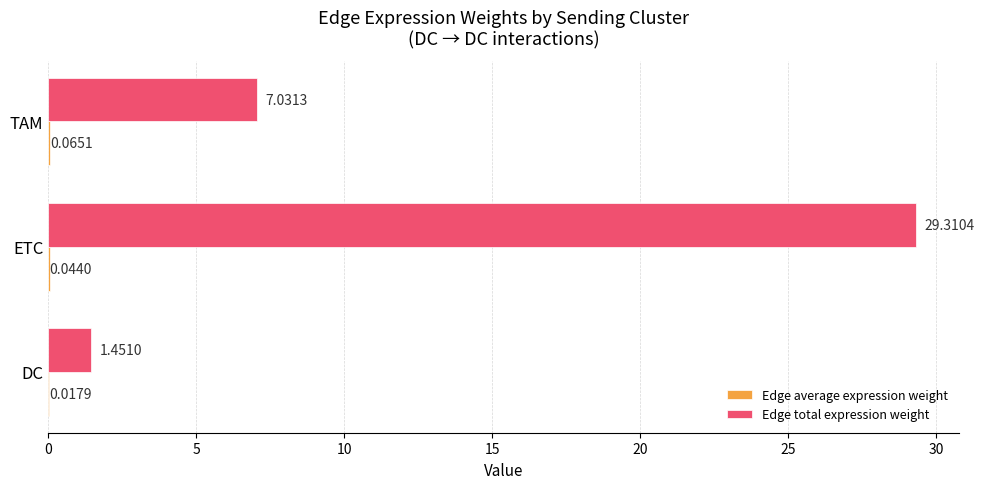

Which series has the largest total across all categories?

Edge total expression weight